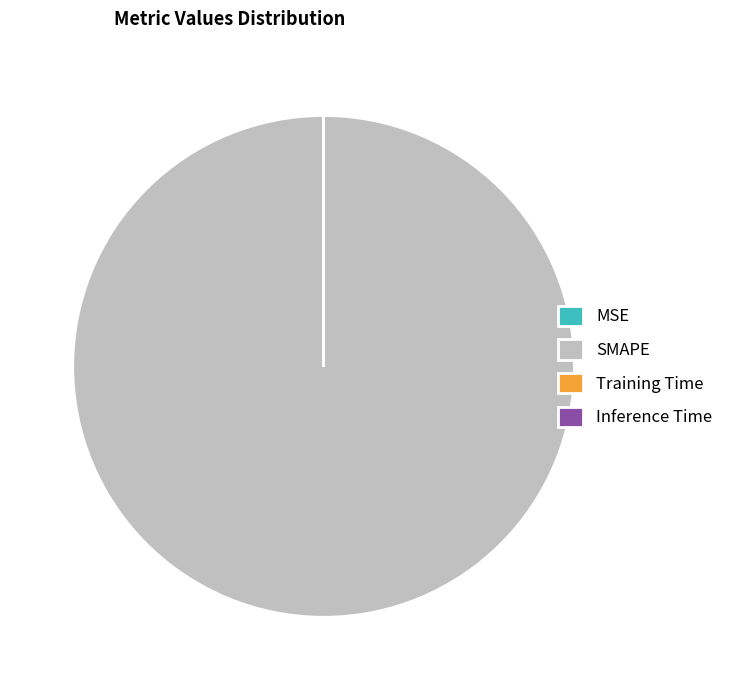

Which category has the biggest portion of the pie?

SMAPE